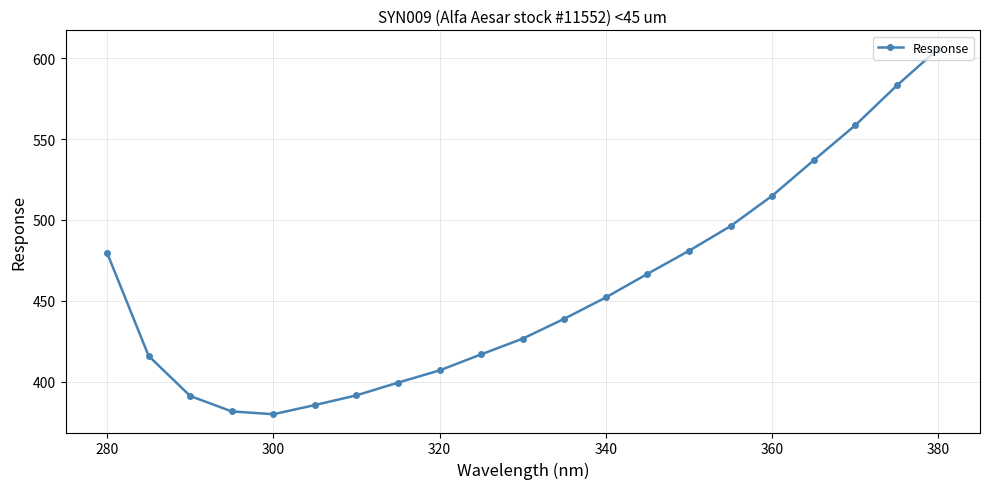

What is the value of the 17th point from the left?

514.9